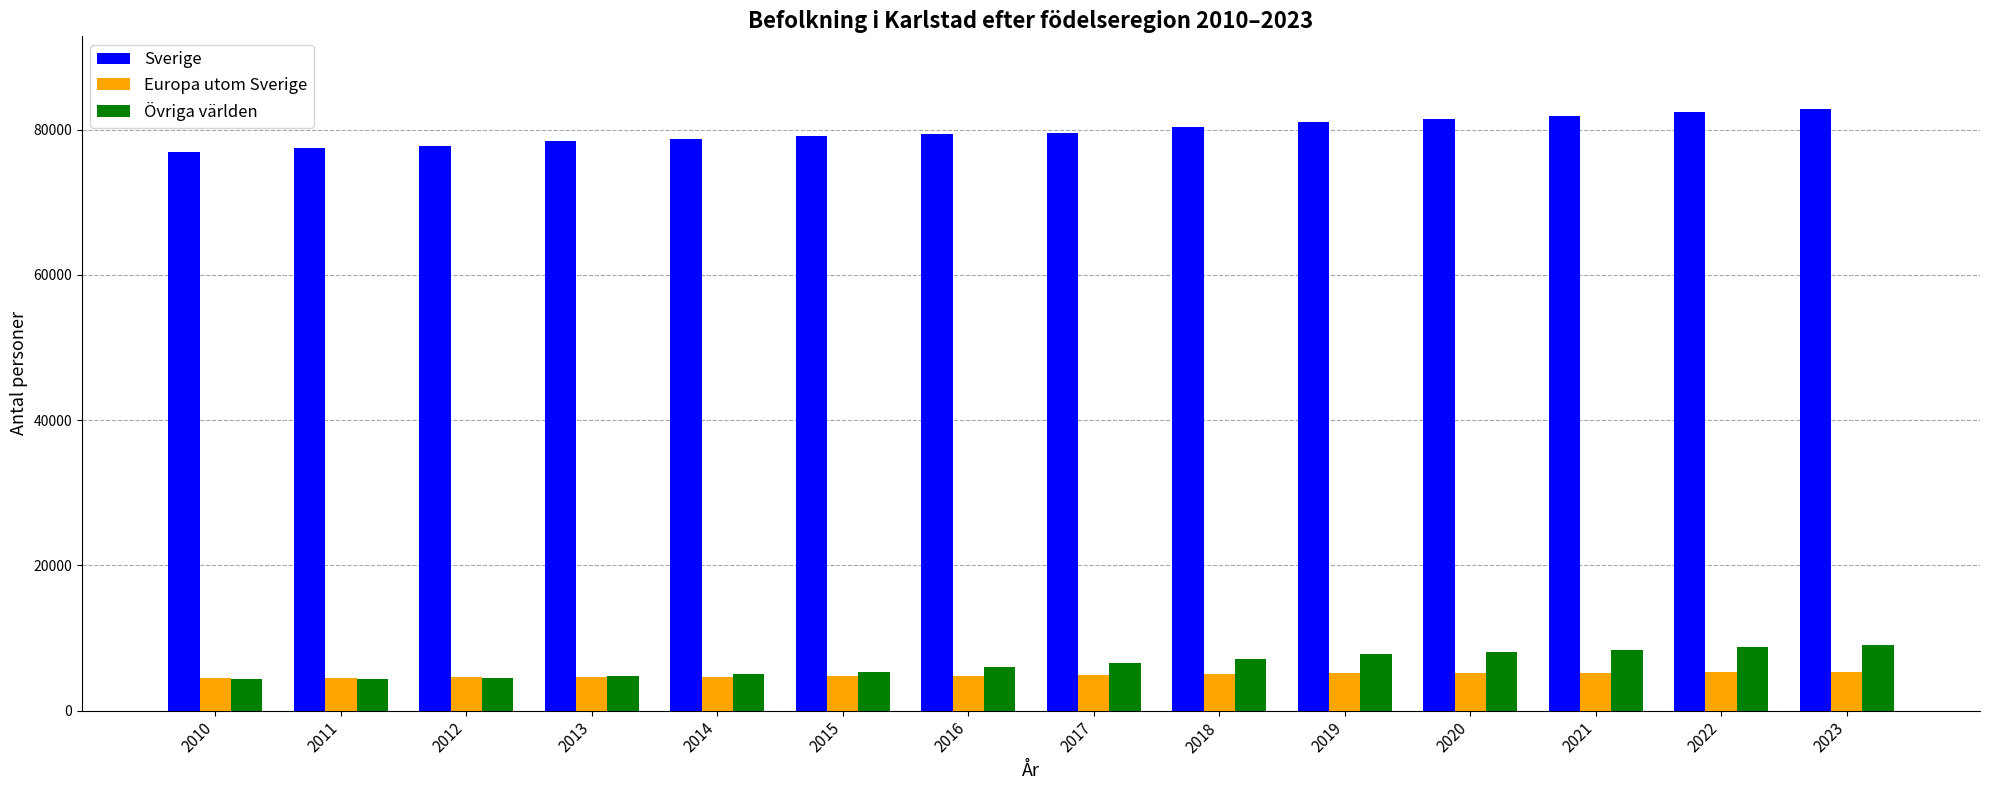

At how many categories does at least one series exceed 40079?

14